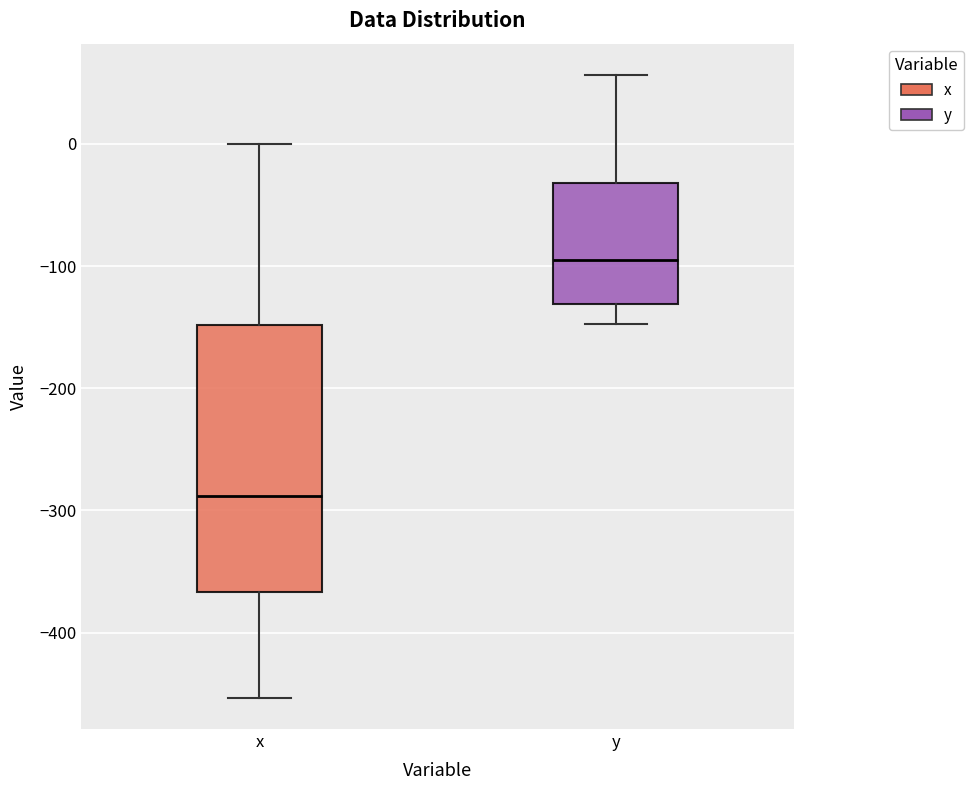

Reading left to right, transcribe this box plot: for each box, give where its median line is, the range the box spans, and where its two whiskers end, as read against the y-axis. The values are not printed on the chart, so give them approximately, as read against the axis.

x: median -290, box -370 to -150, whiskers -450 to 0
y: median -90, box -130 to -30, whiskers -150 to 60